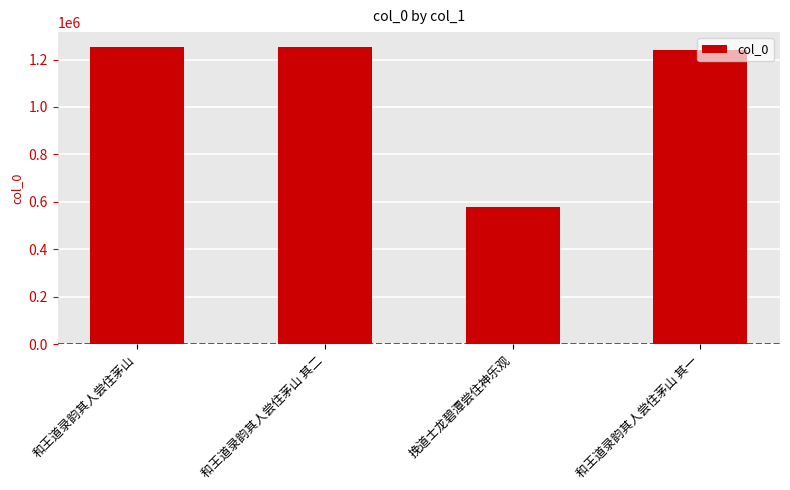

Which has a higher value, 和王道录韵其人尝住茅山 or 和王道录韵其人尝住茅山 其一?

和王道录韵其人尝住茅山